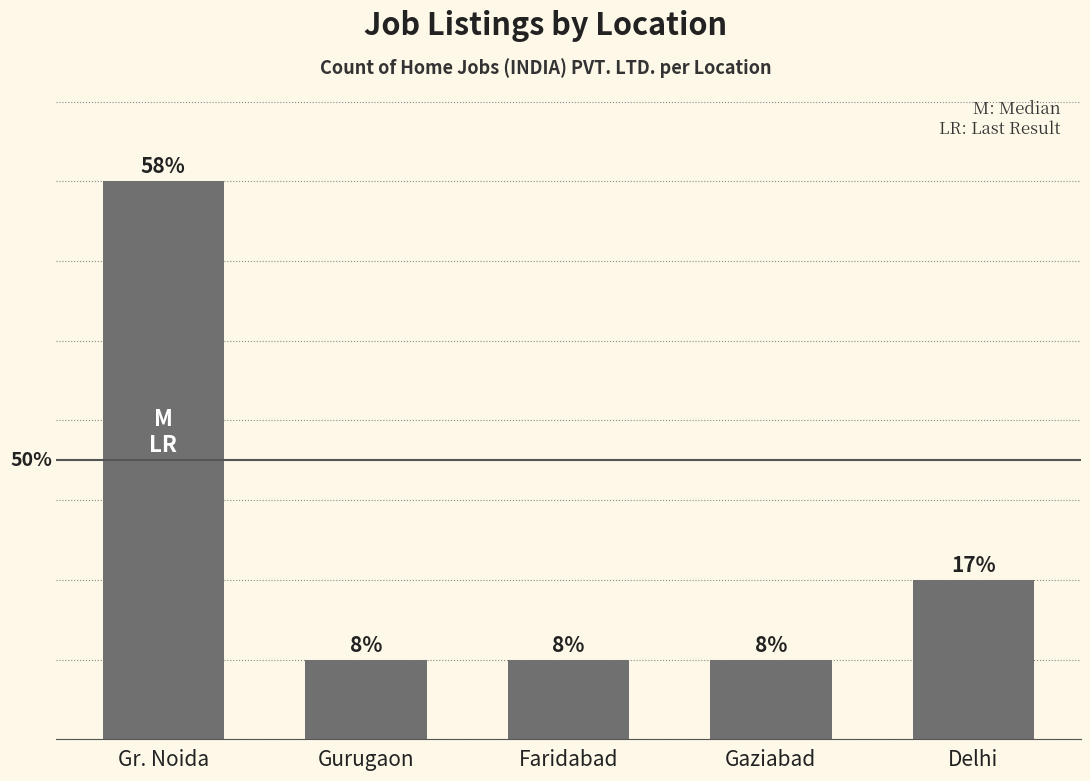

Between Gr. Noida and Gurugaon, which is larger?

Gr. Noida